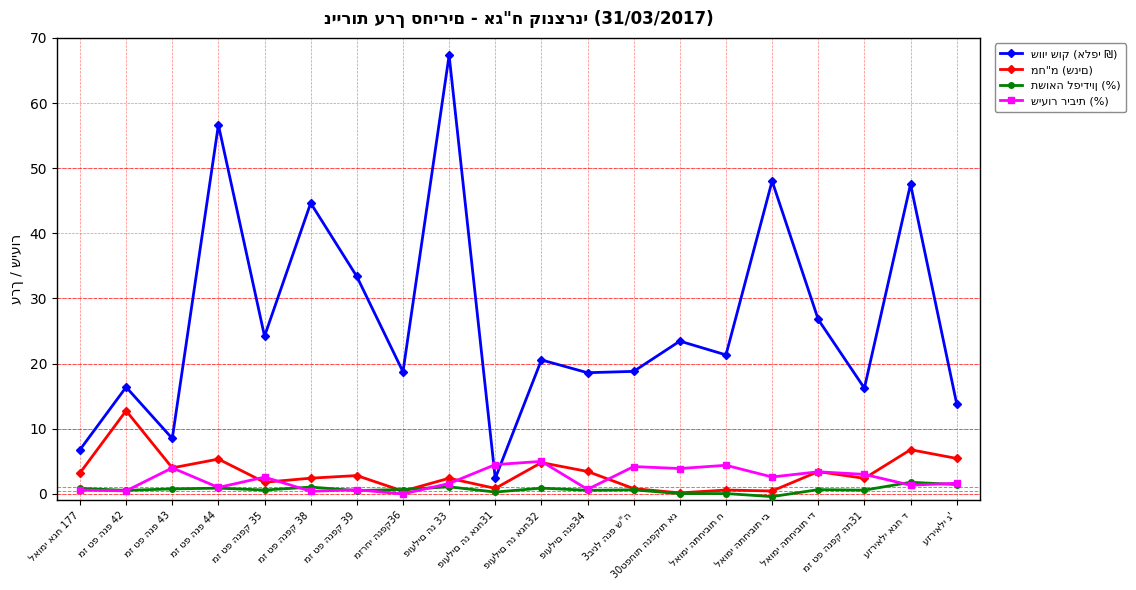

Is this an area chart (filled region under the line)?

No